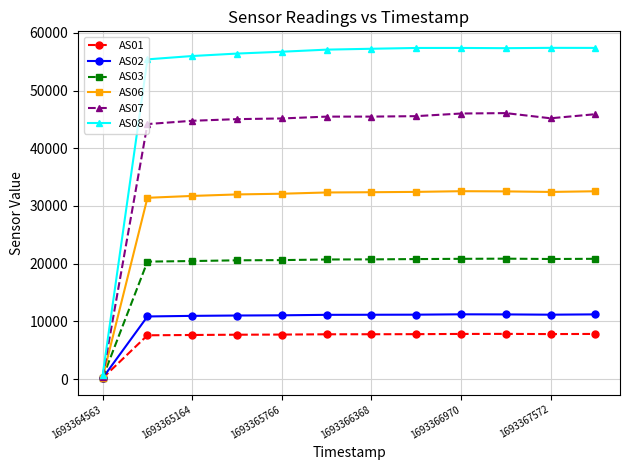

True or false: AS02 has more than 0 points higher than both neighbors.

True